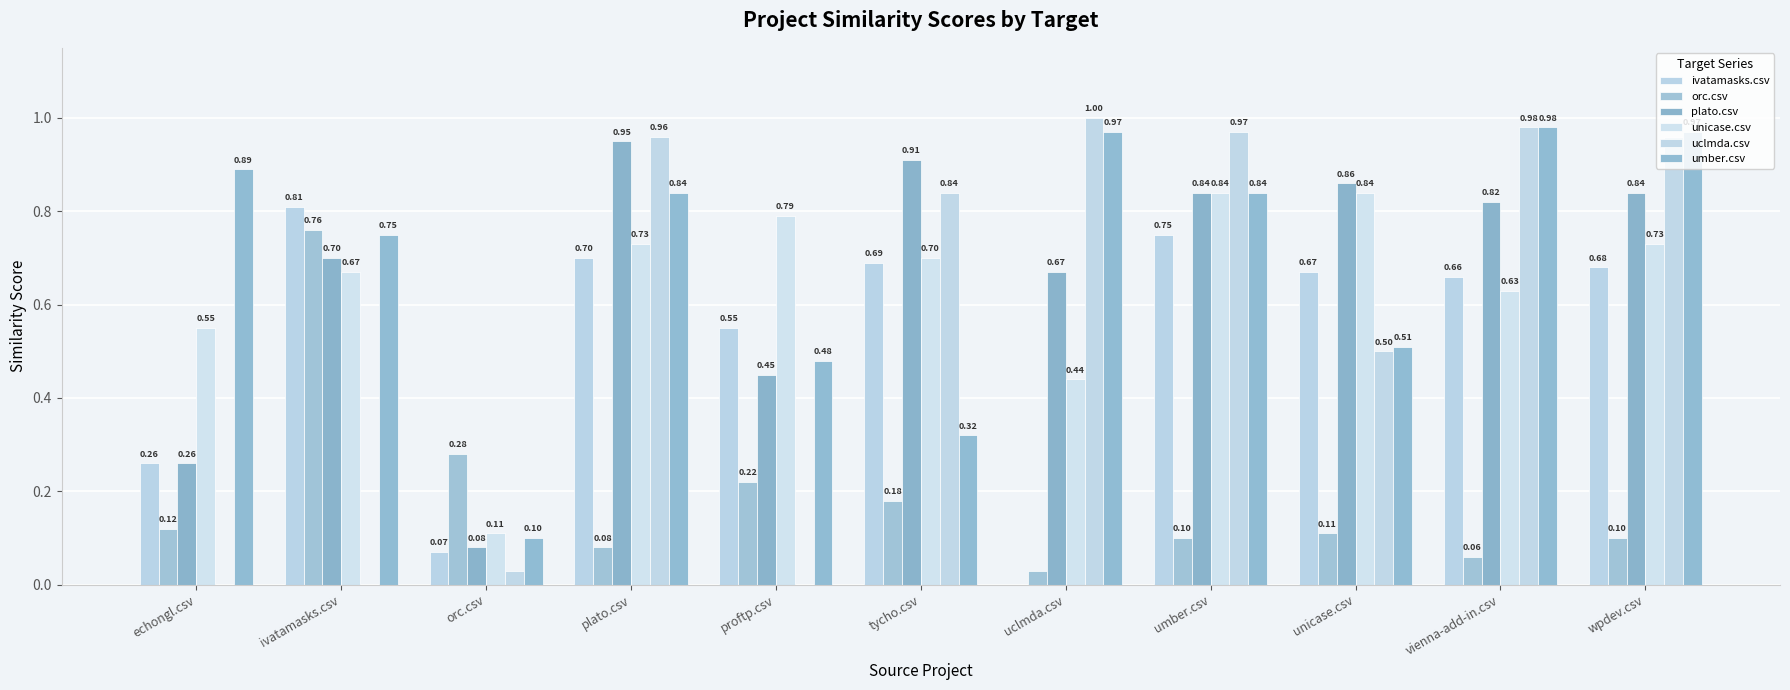

Which has a higher value, unicase.csv or proftp.csv?

unicase.csv